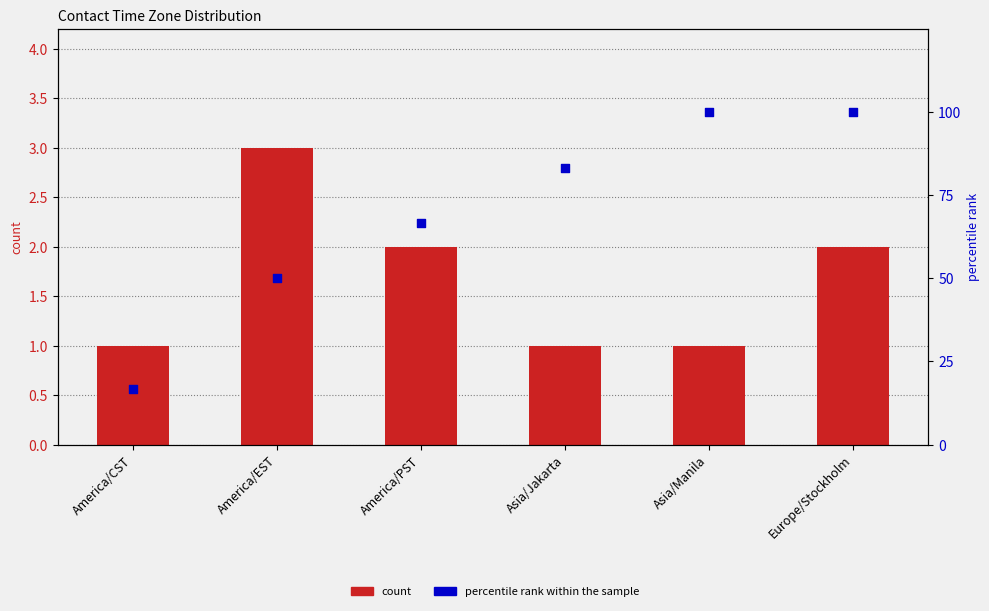

Which series contains the highest Y value?

percentile rank within the sample